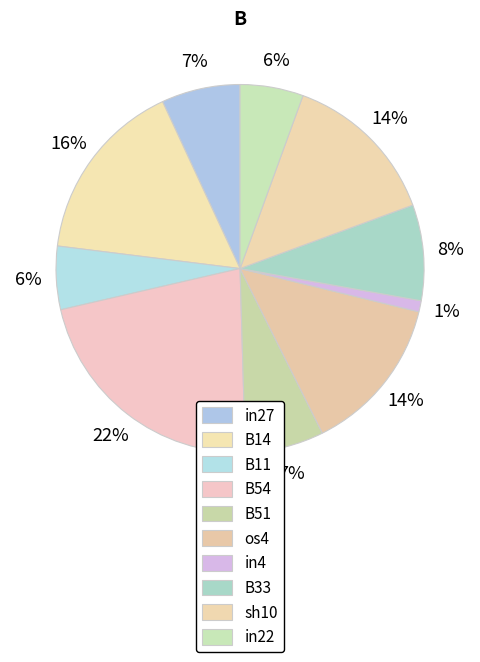

Is it true that in4 is 1% of the pie?

True